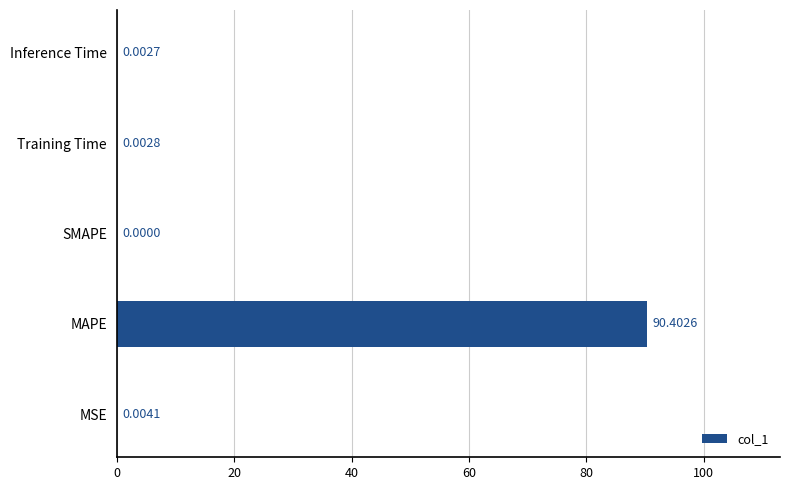

What is the sum of the values at MAPE and Inference Time?

90.4